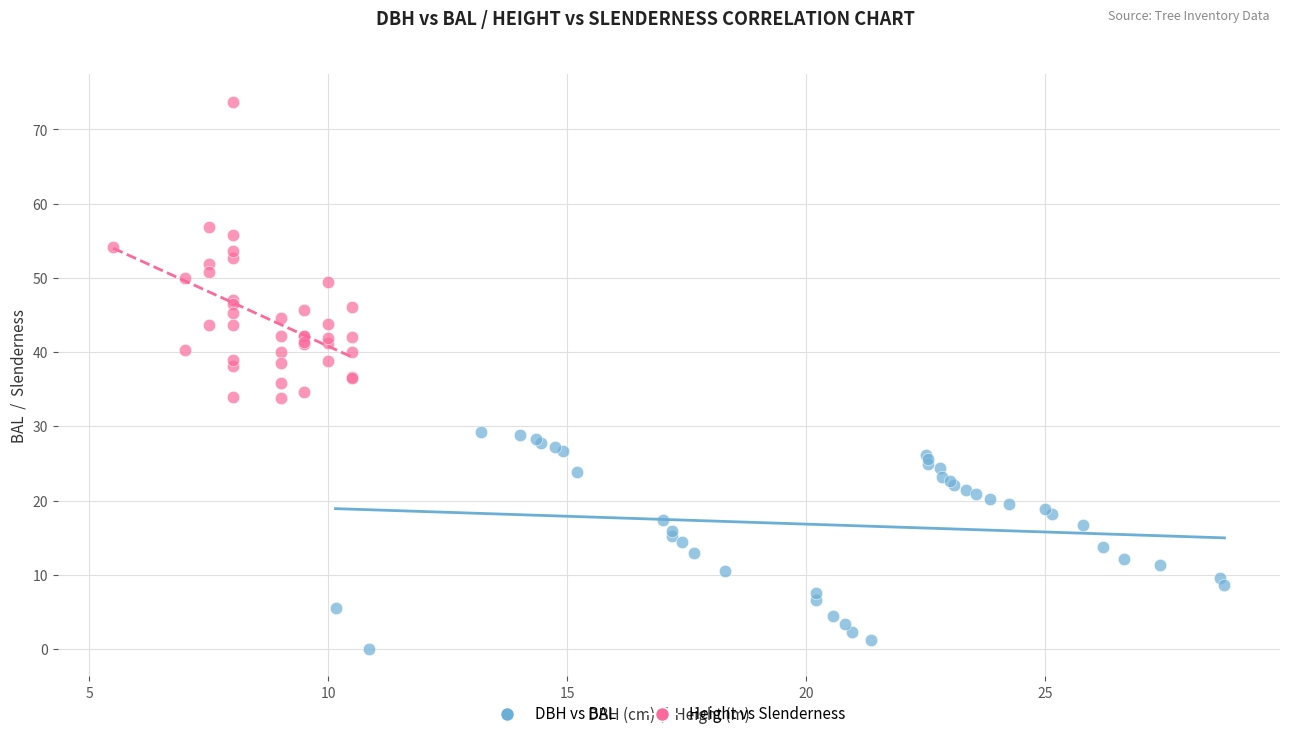

Which series has the largest Y range (max minus min)?

Height vs Slenderness